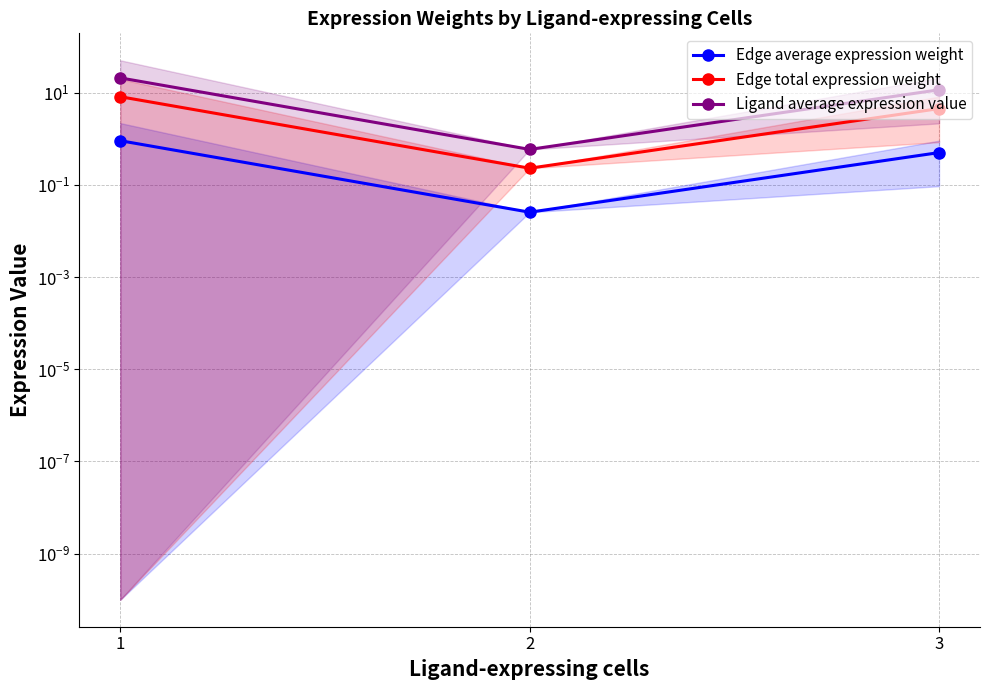

Does the chart display data point markers on the line(s)?

Yes